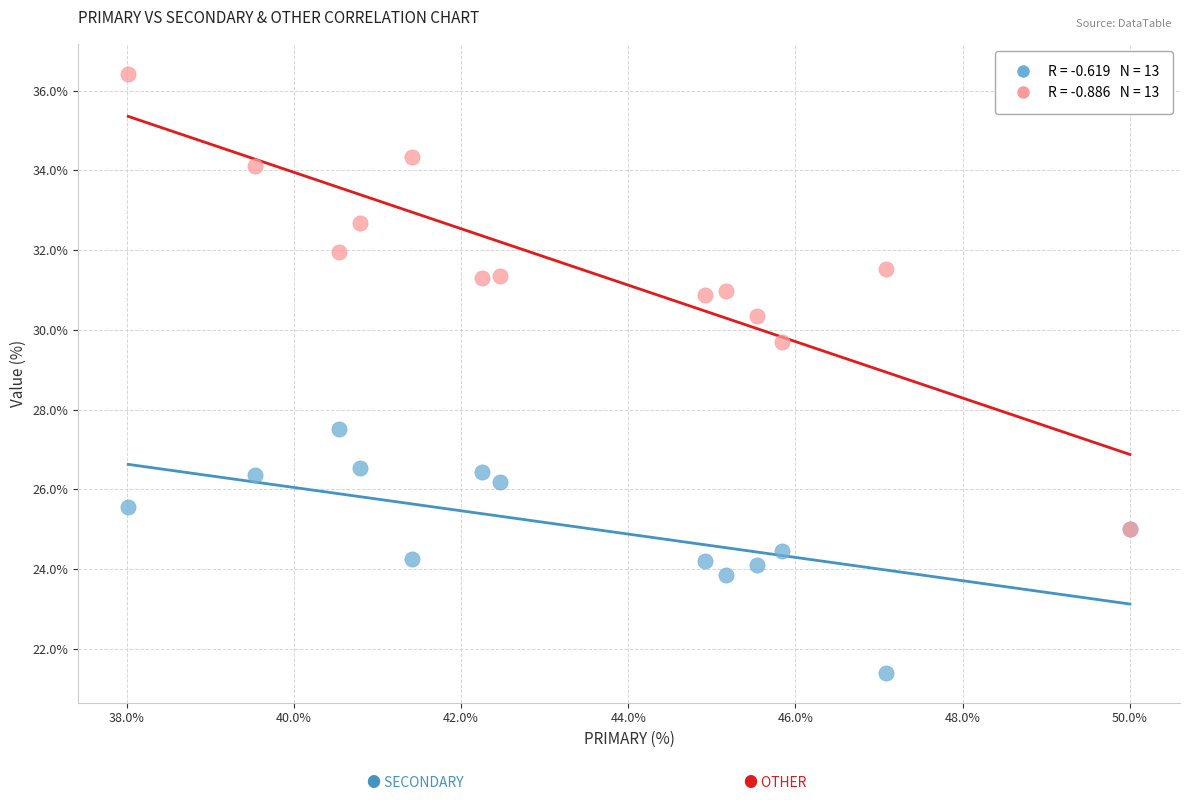

Across all series, what Y value is closest to 28?

27.5